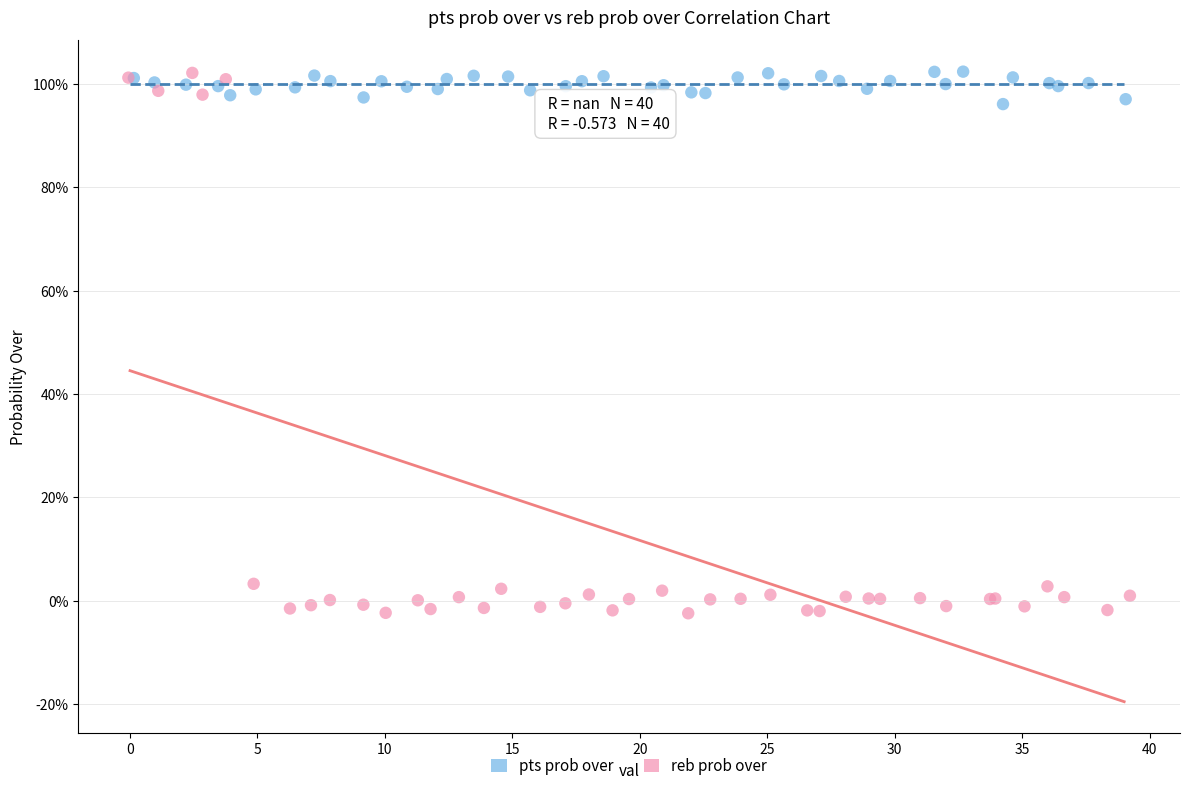

Which series reaches the minimum Y coordinate?

reb prob over